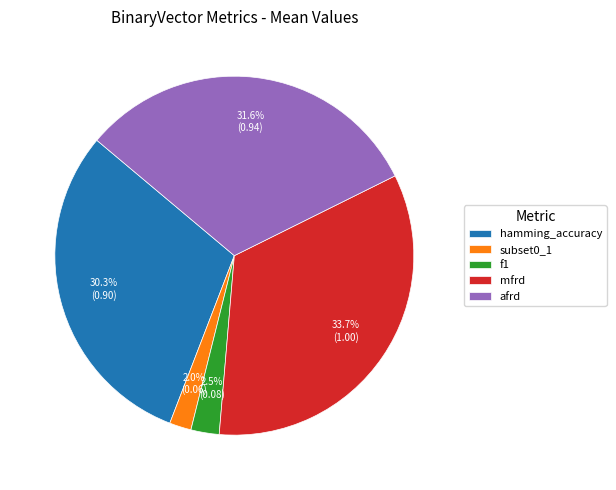

How much of the chart is everything except subset0_1?

98.0%